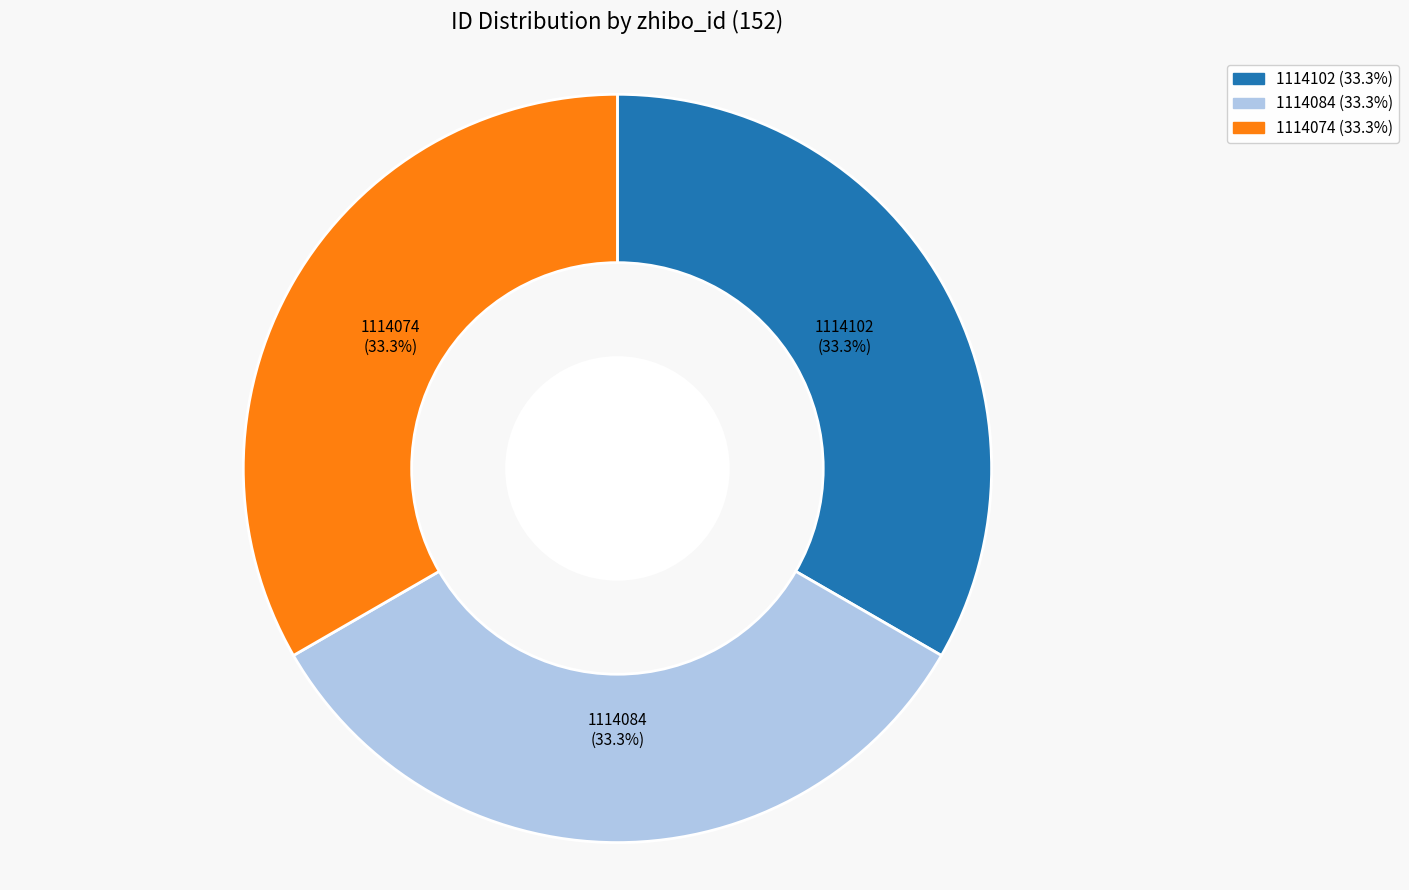

True or false: 1114084 accounts for 33% of the total.

True